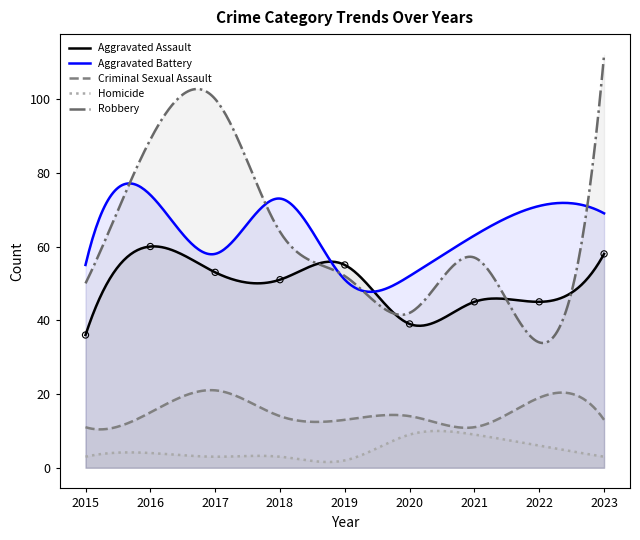

What are all the series names shown in the legend?

Aggravated Assault, Aggravated Battery, Criminal Sexual Assault, Homicide, Robbery